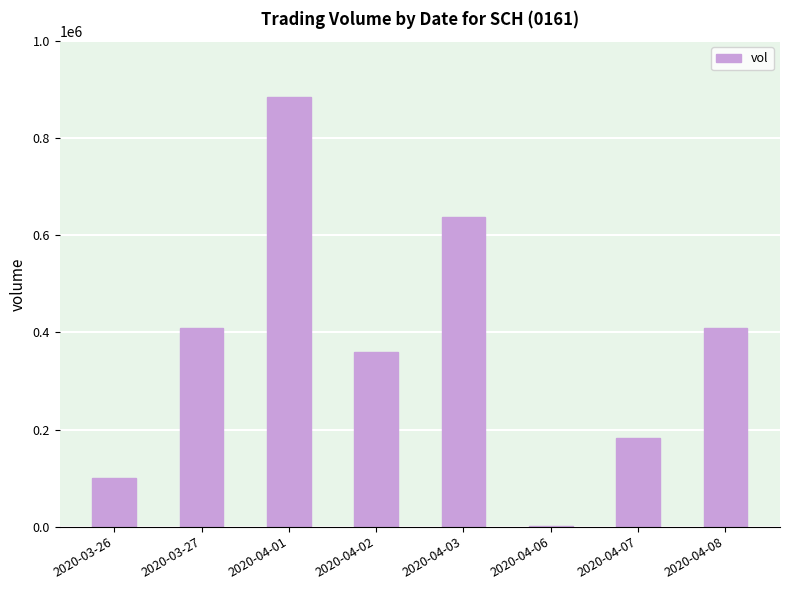

Count the number of categories in the chart.

8